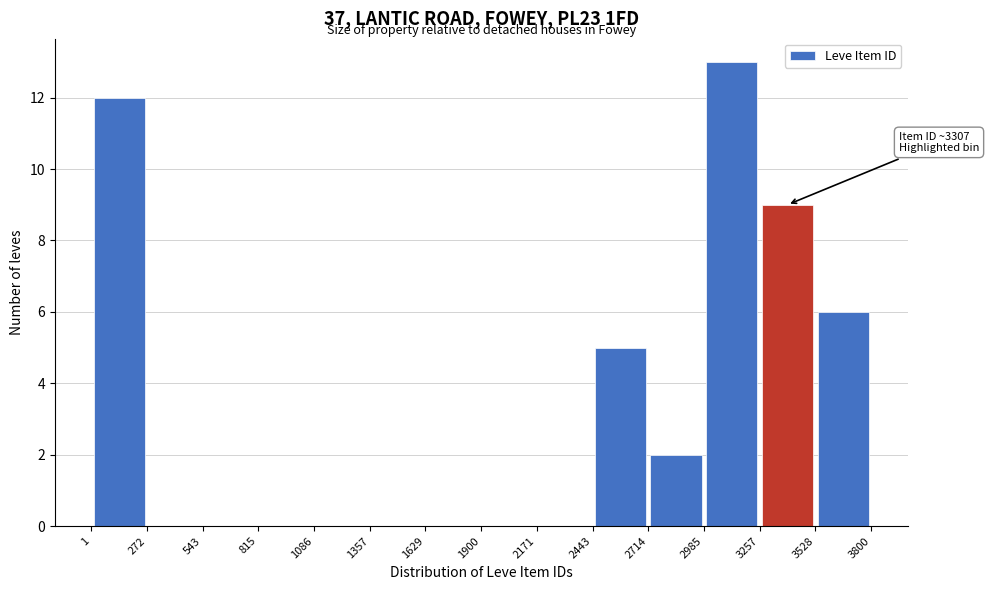

Which range on the x-axis has the tallest bar?

2985 to 3257